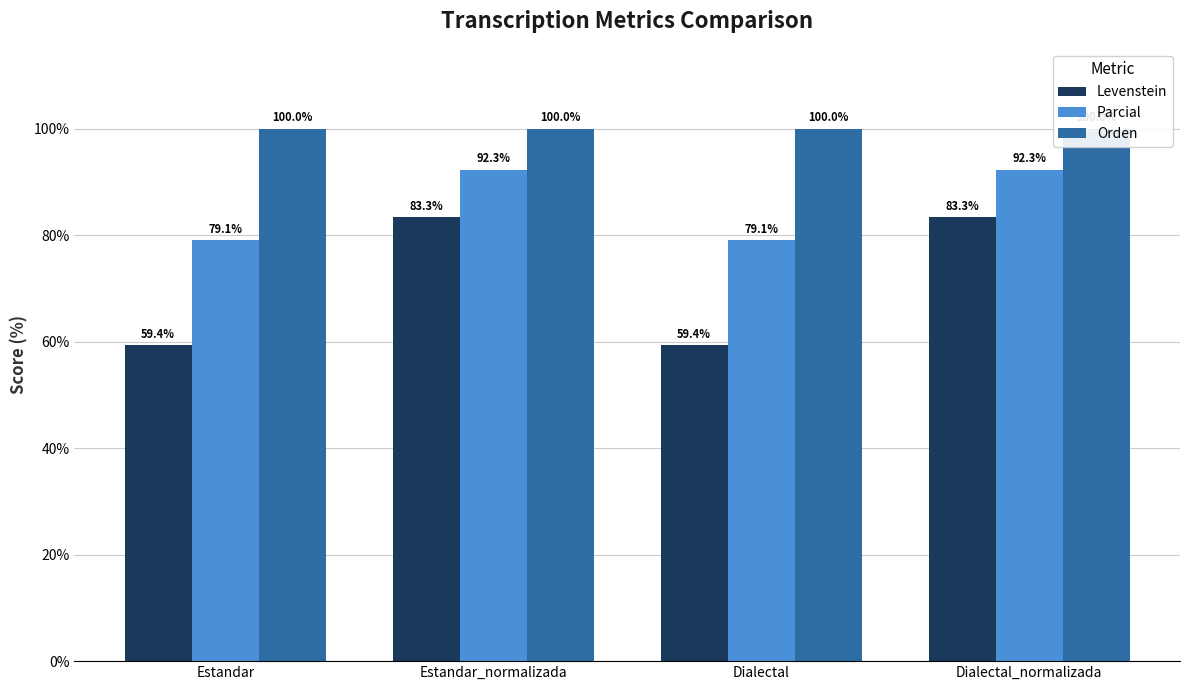

What are all the series names shown in the legend?

Levenstein, Parcial, Orden